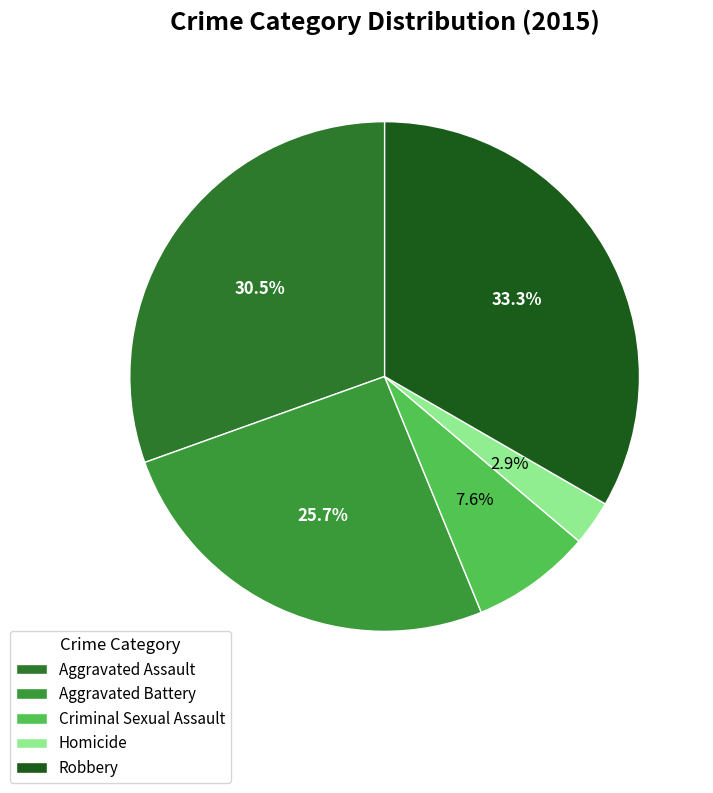

To the nearest percent, what percentage of the pie is Criminal Sexual Assault?

8%